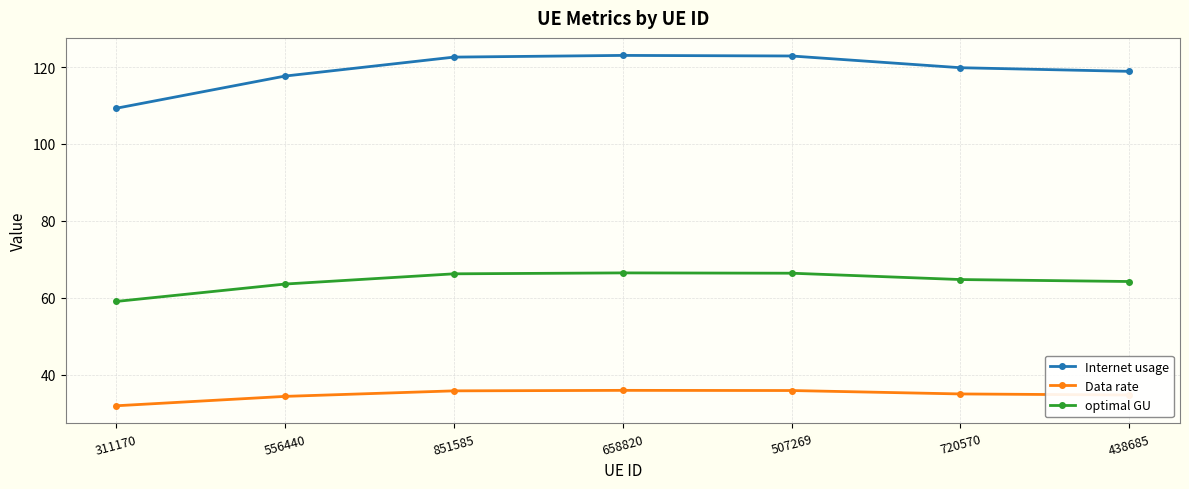

Between 658820 and 438685, which series saw the biggest shift?

Internet usage